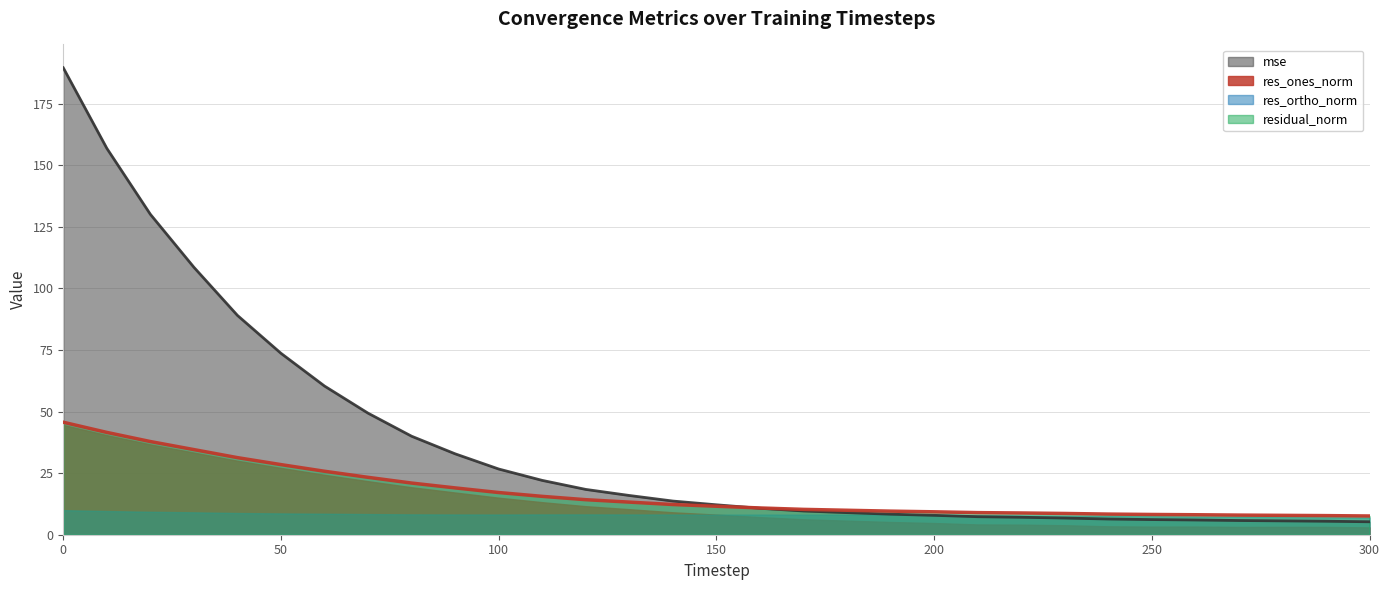

What is the difference between the second highest and minimum values in the mse series?

151.6